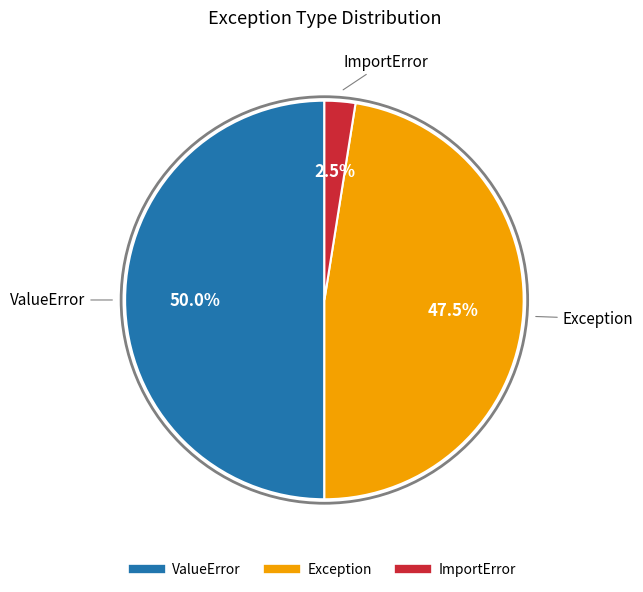

Do ImportError and ValueError together represent more than half of the pie?

Yes